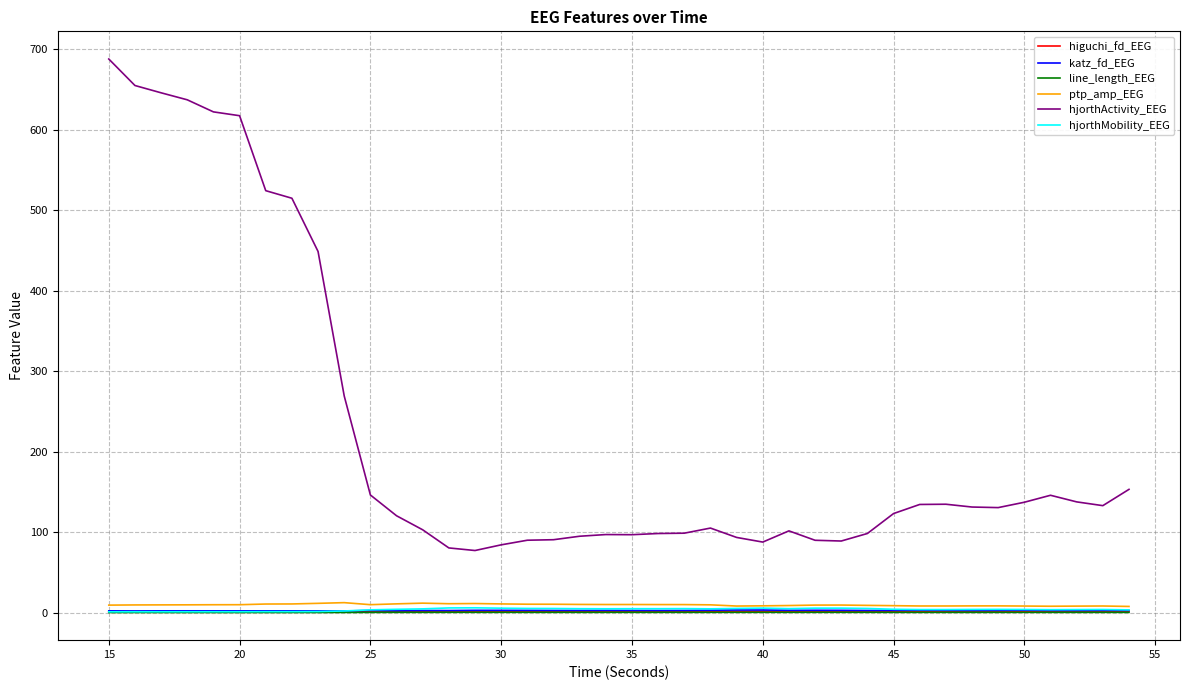

What are all the series names shown in the legend?

higuchi_fd_EEG, katz_fd_EEG, line_length_EEG, ptp_amp_EEG, hjorthActivity_EEG, hjorthMobility_EEG